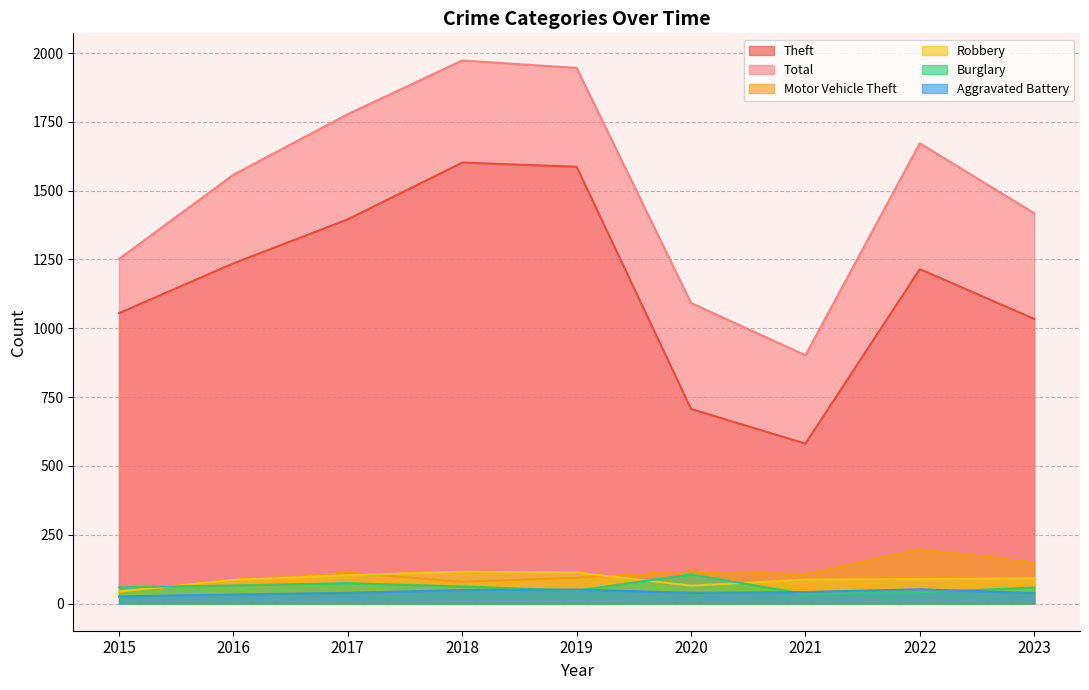

Reading left to right, extract all data points from this chart.

Theft: 2015=1055	2016=1236	2017=1396	2018=1602	2019=1587	2020=707	2021=581	2022=1215	2023=1034
Total: 2015=1252	2016=1558	2017=1778	2018=1973	2019=1946	2020=1092	2021=902	2022=1672	2023=1418
Motor Vehicle Theft: 2015=43	2016=86	2017=112	2018=79	2019=94	2020=117	2021=107	2022=198	2023=150
Robbery: 2015=44	2016=86	2017=103	2018=116	2019=113	2020=65	2021=87	2022=89	2023=92
Burglary: 2015=59	2016=66	2017=74	2018=62	2019=47	2020=106	2021=34	2022=41	2023=58
Aggravated Battery: 2015=26	2016=33	2017=39	2018=49	2019=51	2020=39	2021=42	2022=52	2023=38